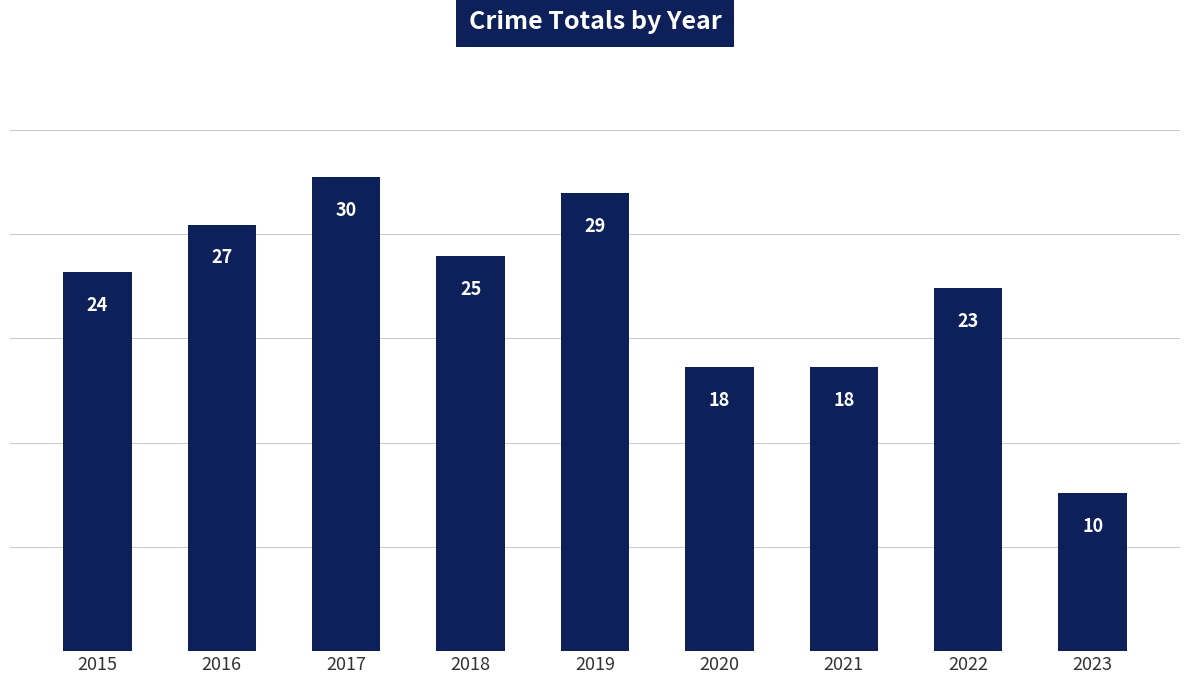

Count the values in the range 18 to 27.

6